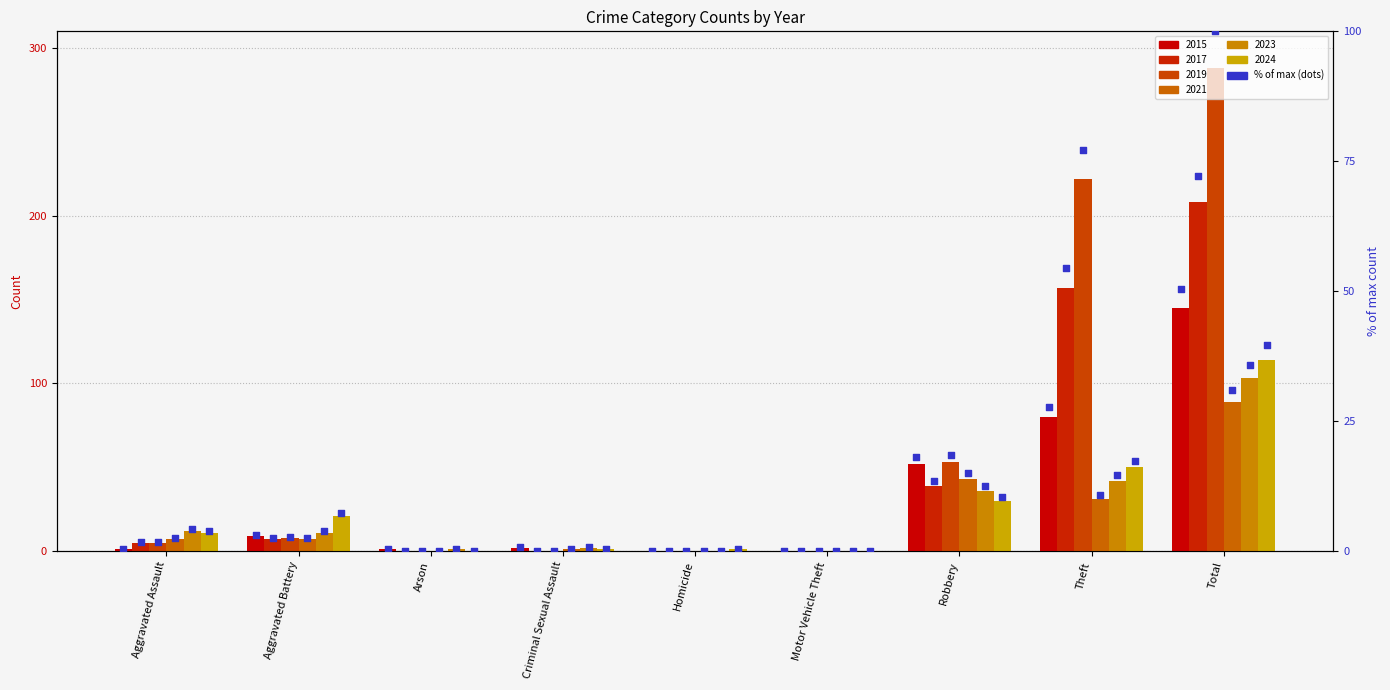

Which series has the largest Y range (max minus min)?

2019